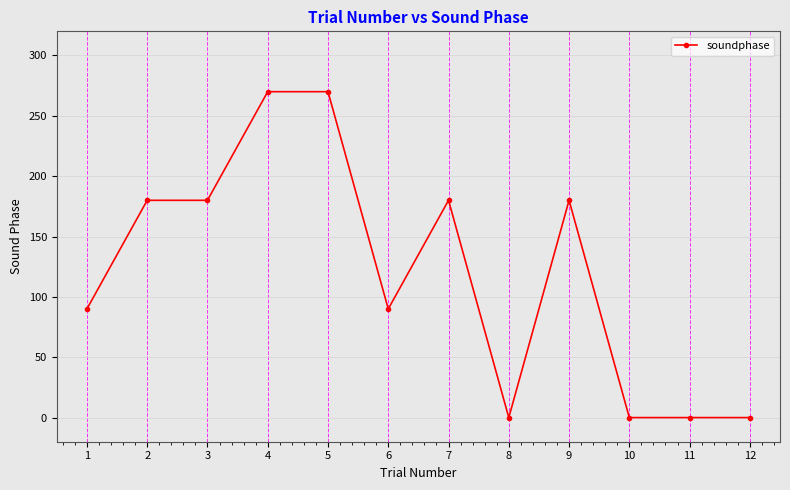

The chart shows a value of 96 at 5. True or false?

False